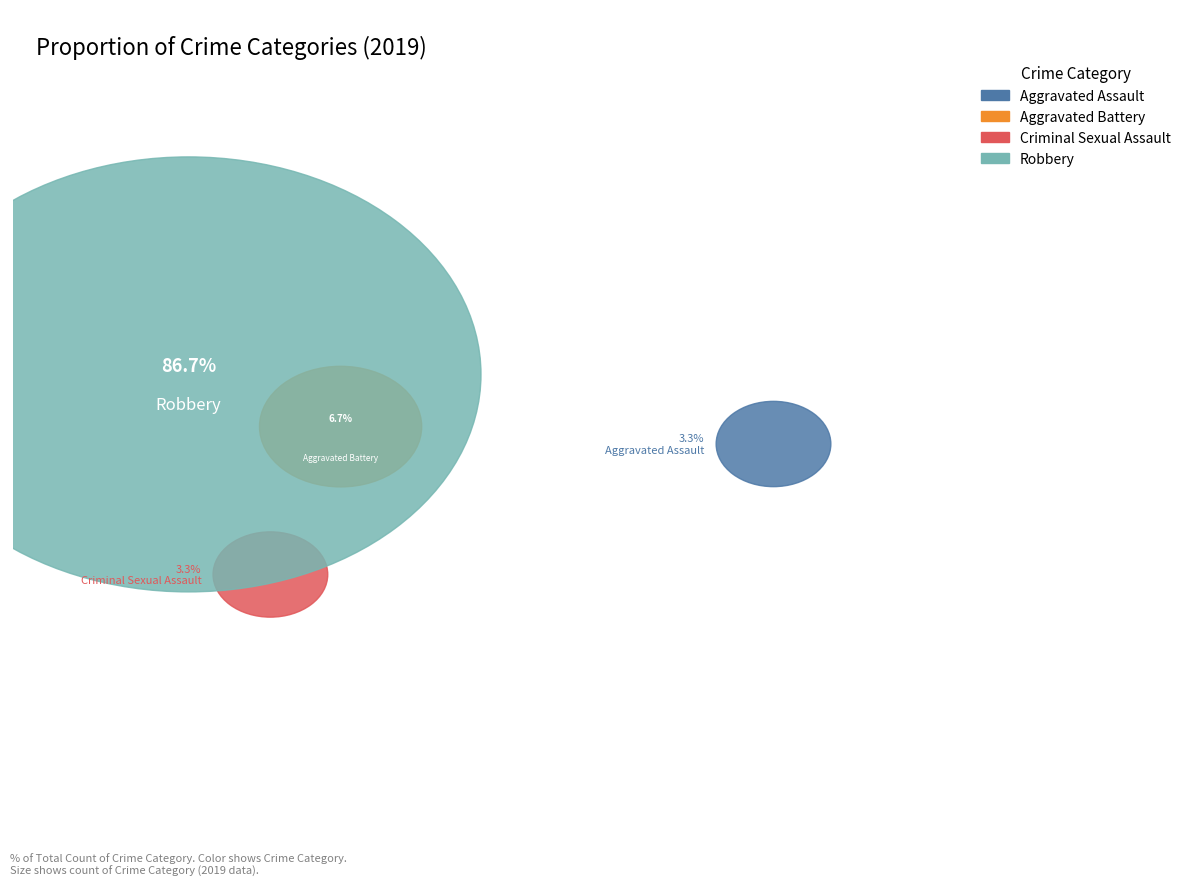

Is the sum of Aggravated Battery and Robbery greater than half?

Yes